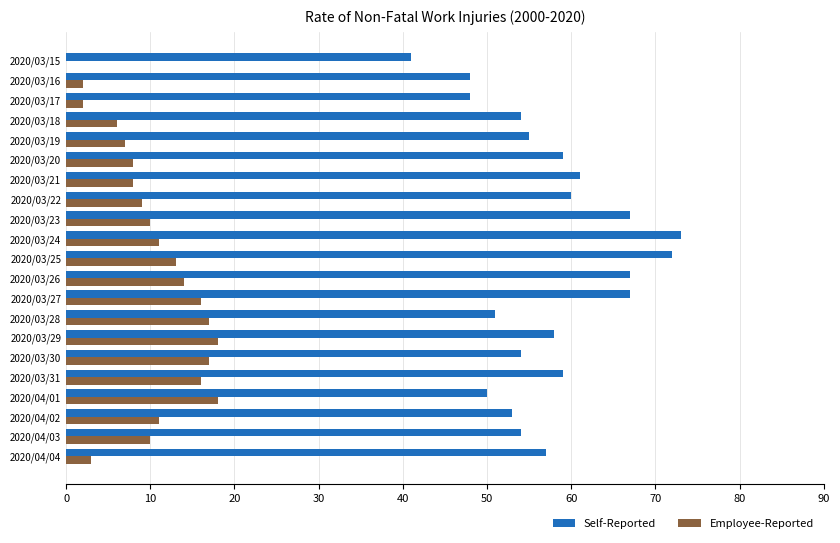

Is the value of Employee-Reported at 2020/03/22 greater than the value of Self-Reported at 2020/03/23?

No